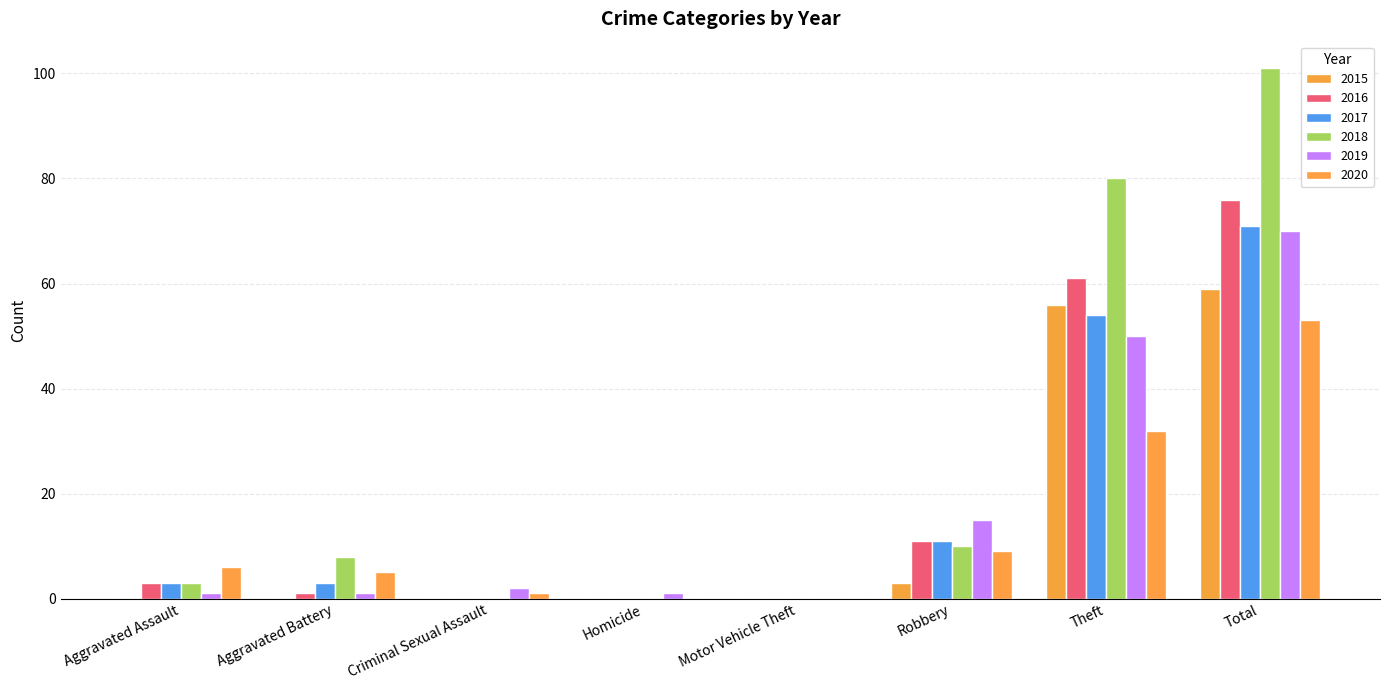

Which category has the lowest value across all series?

Aggravated Assault